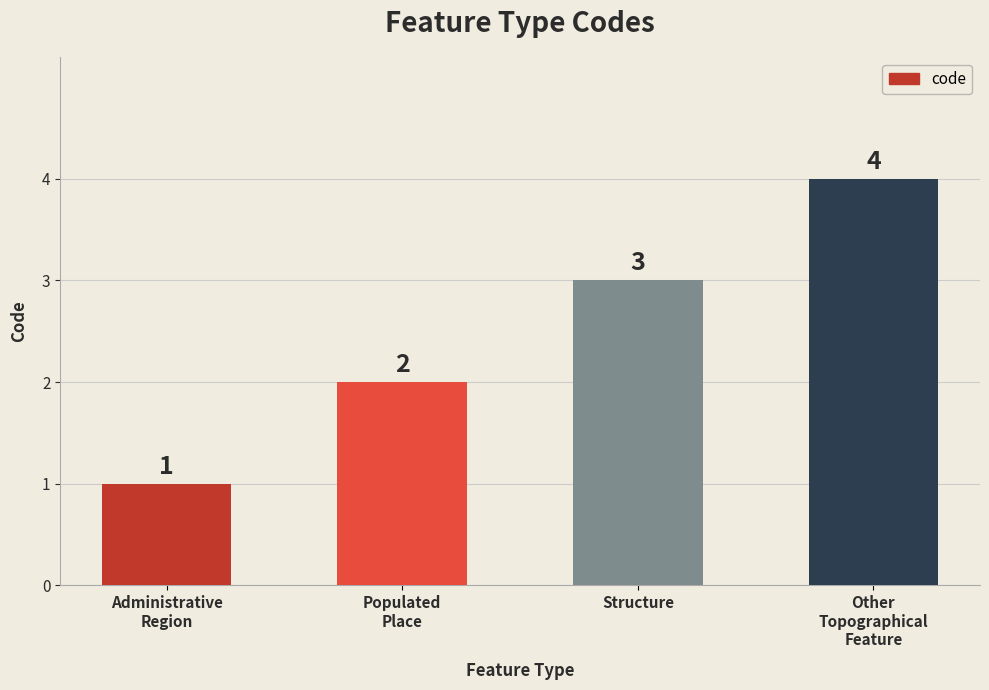

The chart shows a value of 1 at Populated
Place. True or false?

False